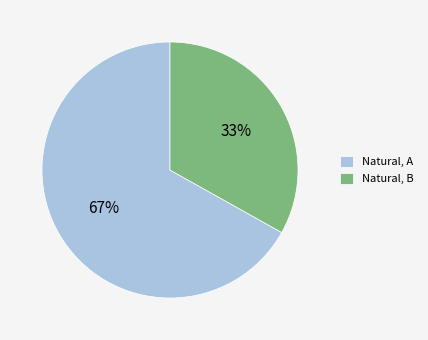

To the nearest percent, what percentage of the pie is Natural, B?

33%